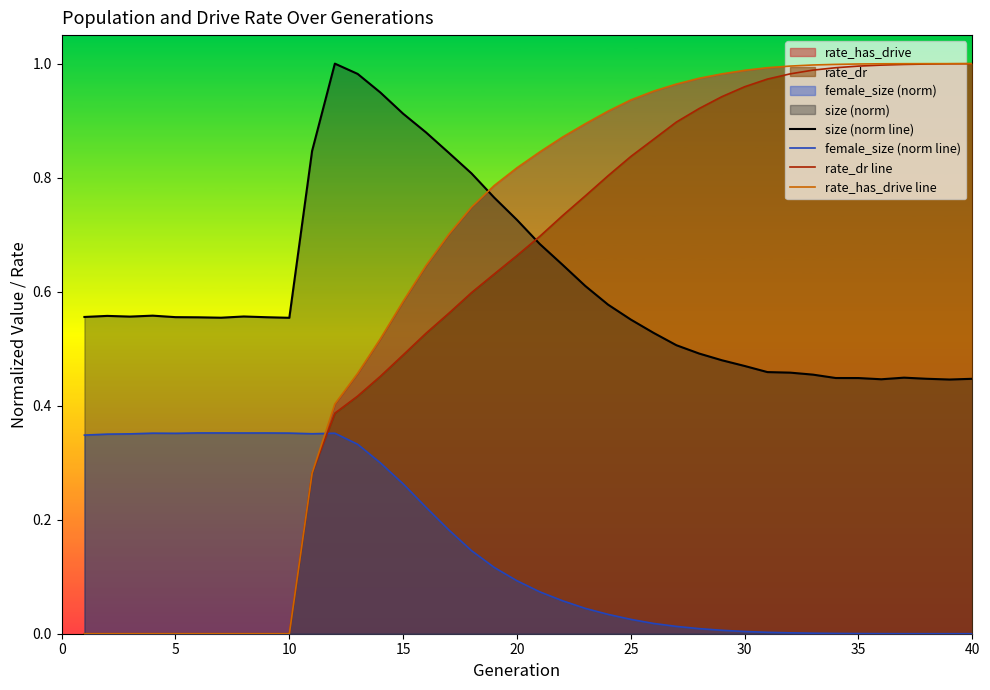

How many values in the rate_dr line series exceed 0?

30